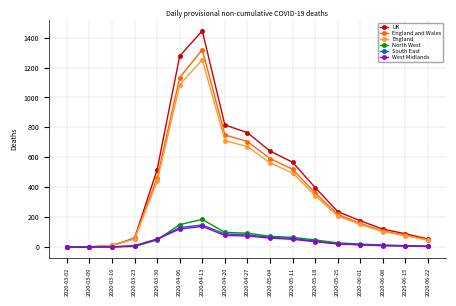

Count the number of categories in the chart.

17